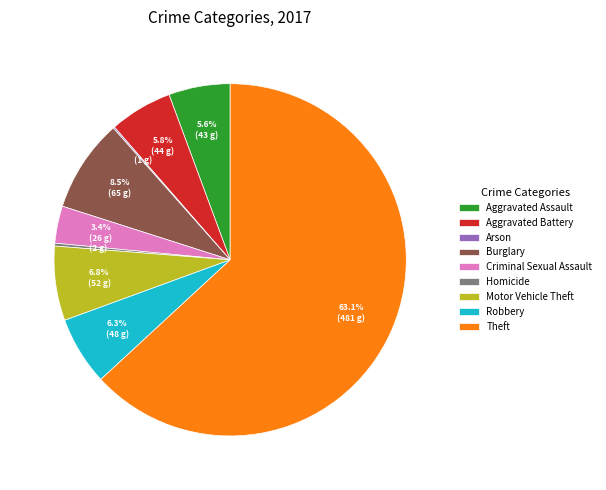

True or false: Criminal Sexual Assault accounts for 3% of the total.

True